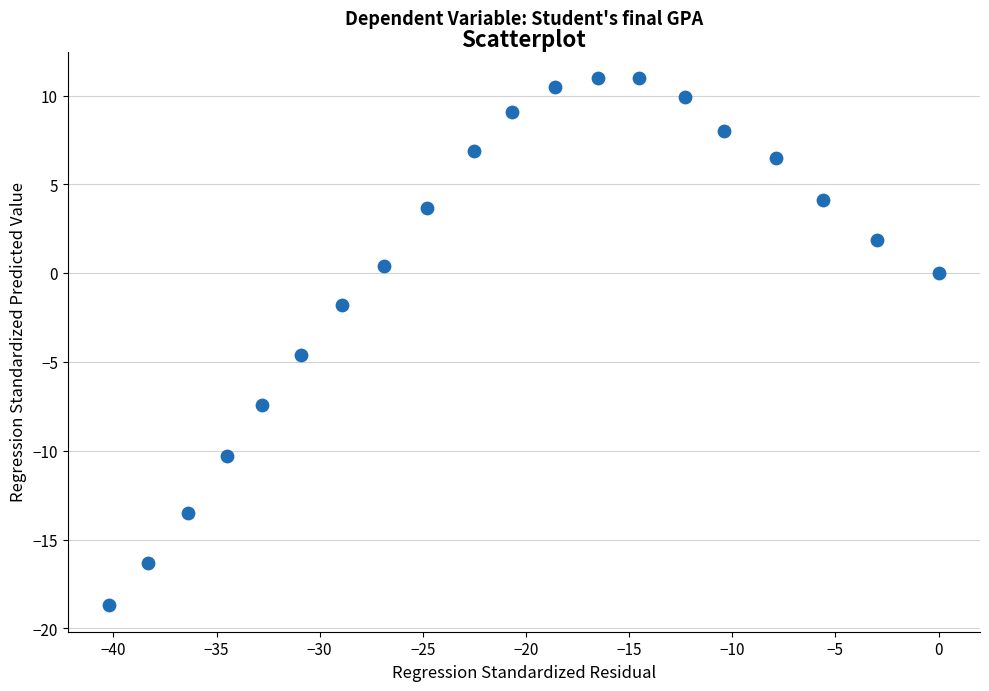

What Y value in the scatter plot is closest to -3?

-1.8